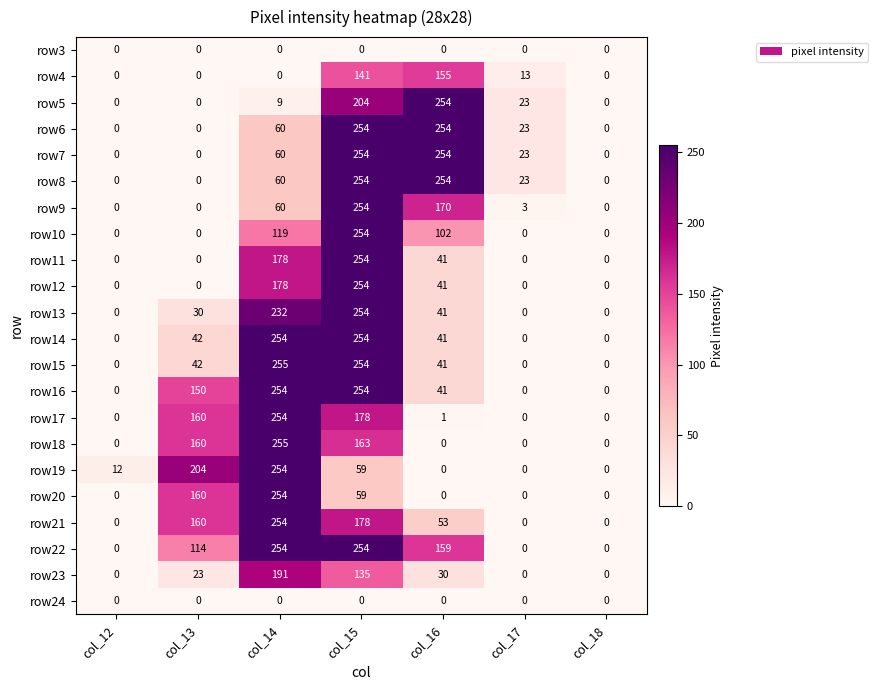

What is the spread (max minus min) of values at col_17?

23